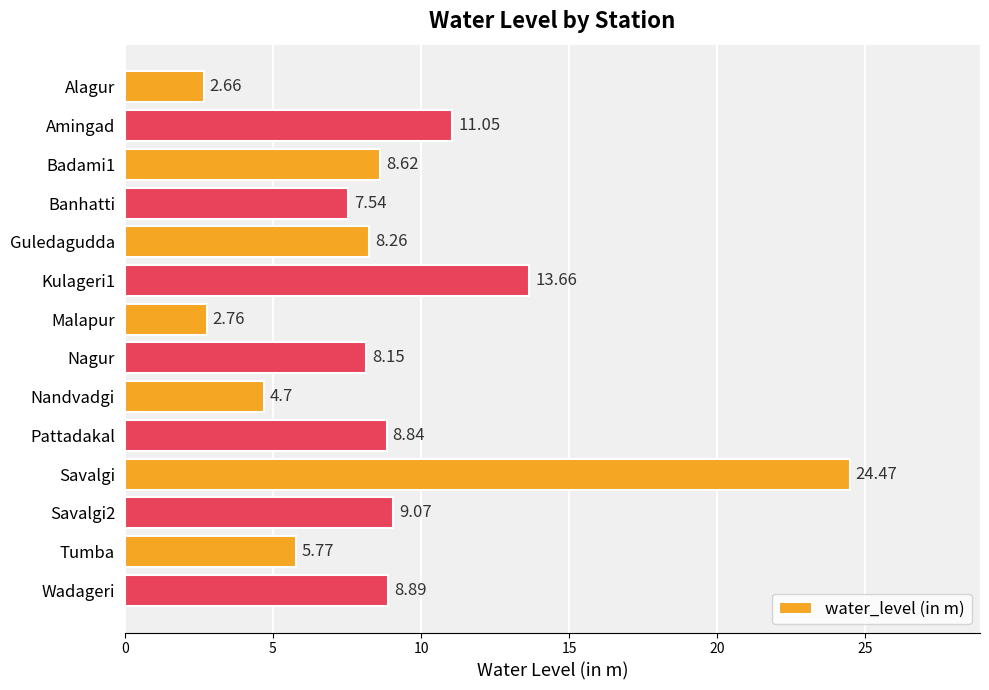

Approximately how many times larger is the value at Tumba compared to Nagur?

0.7